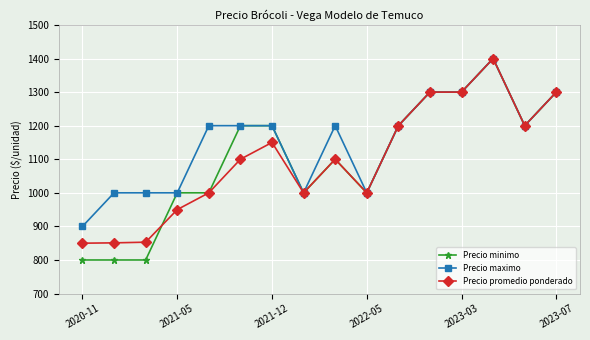

True or false: Precio maximo has more than 0 interior local peaks.

True